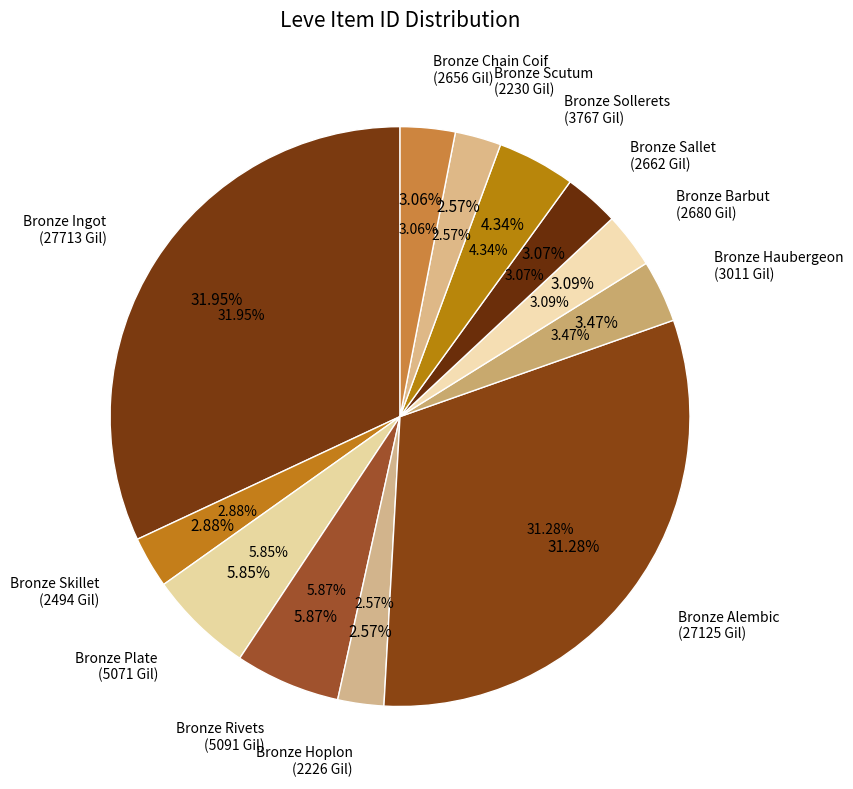

What is the smallest slice in the pie chart?

Bronze Hoplon